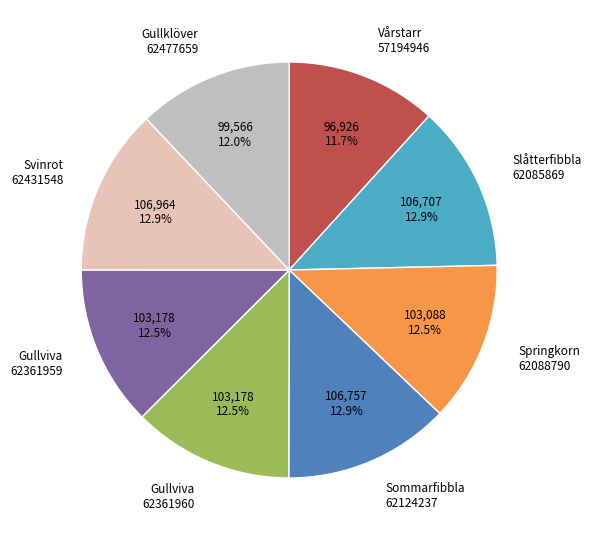

How much of the chart is everything except Springkorn 62088790?

87.5%